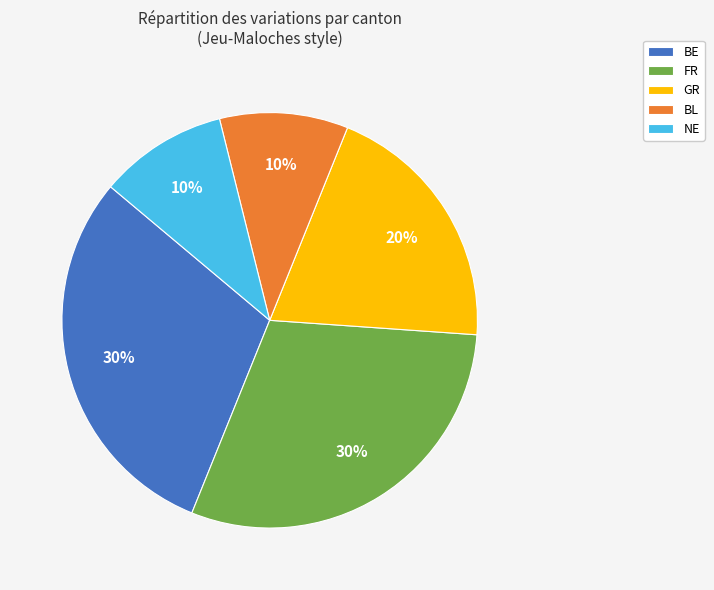

How many slices are in this pie chart?

5